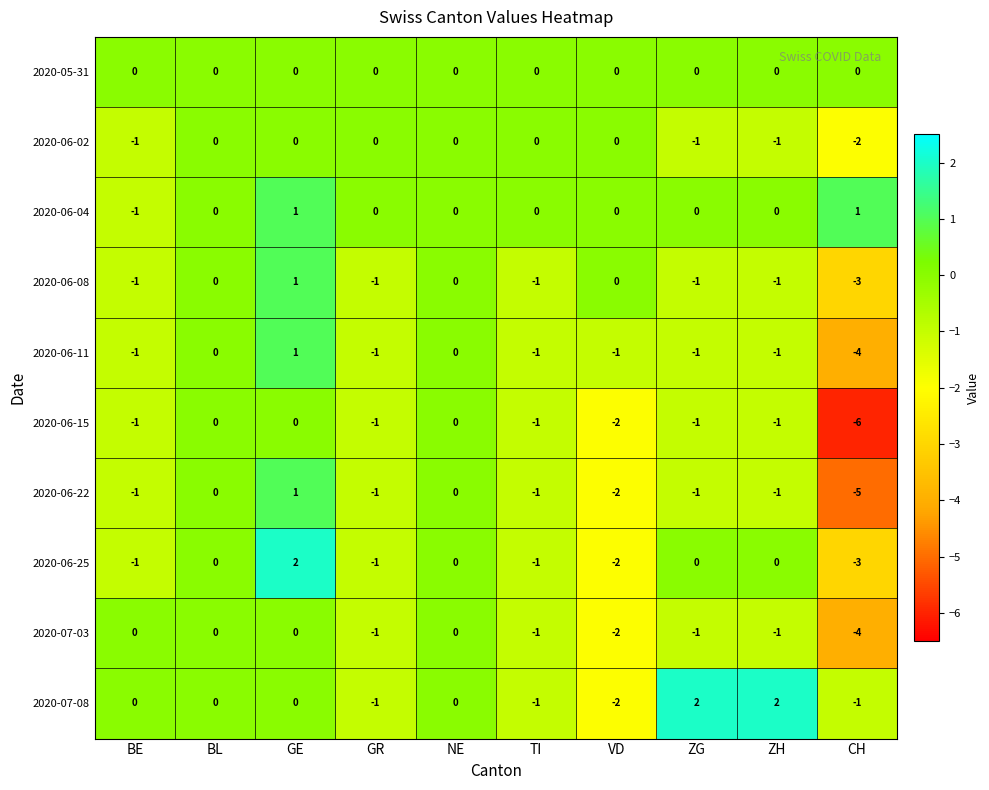

At which category is the sum across all series the highest?

GE